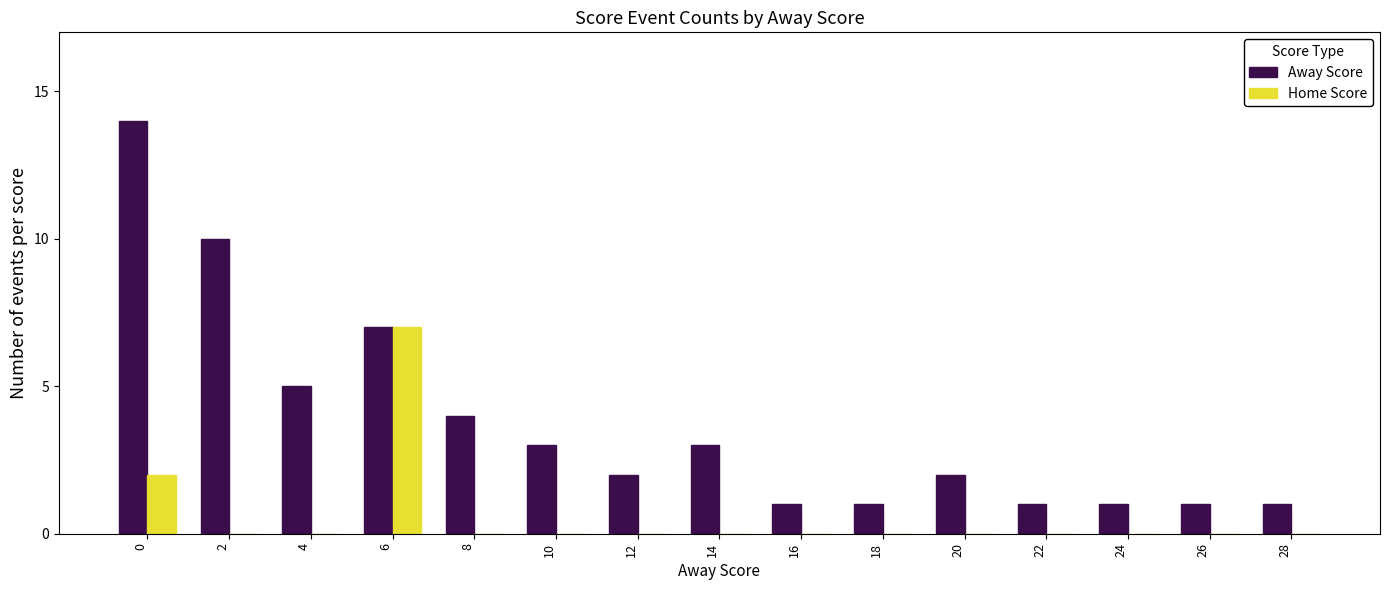

The Home Score series shows 0 at 18. True or false?

True